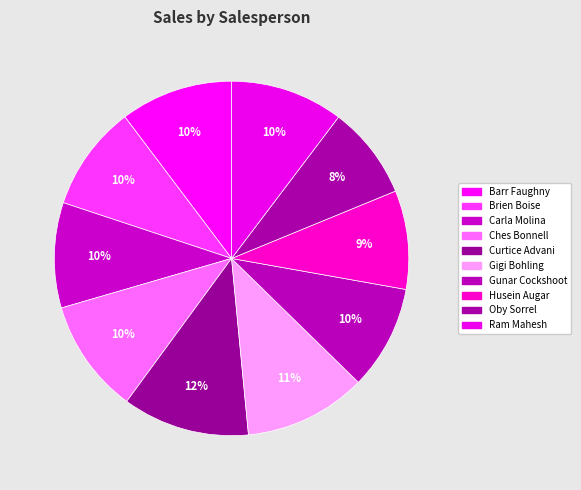

How many segments does this pie chart have?

10